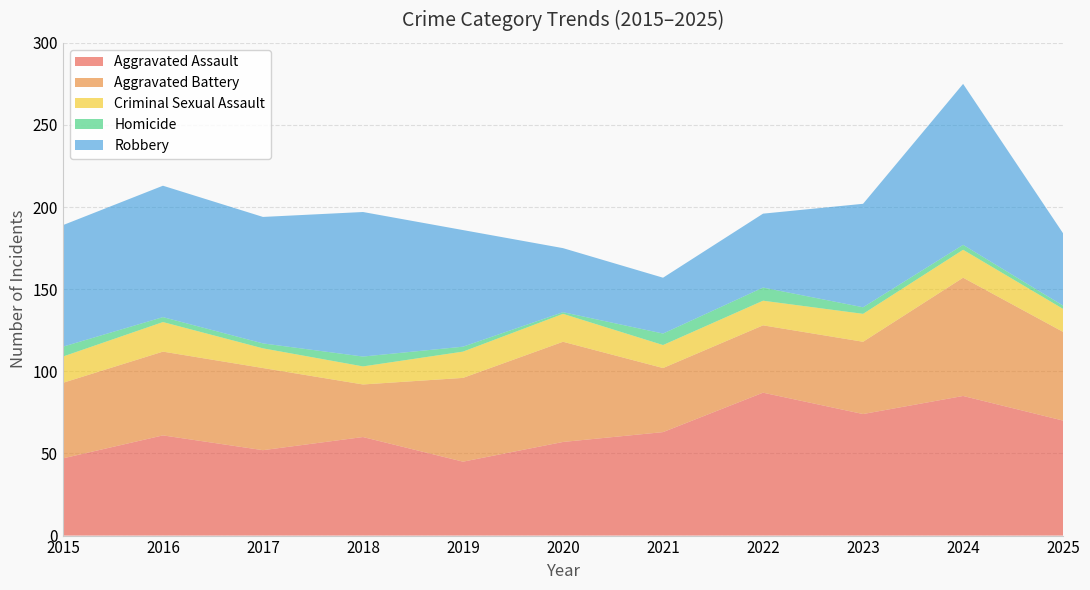

Reading right to left, extract all data points from this chart.

Aggravated Assault: 2025=70	2024=85	2023=74	2022=87	2021=63	2020=57	2019=45	2018=60	2017=52	2016=61	2015=47
Aggravated Battery: 2025=54	2024=72	2023=44	2022=41	2021=39	2020=61	2019=51	2018=32	2017=50	2016=51	2015=46
Criminal Sexual Assault: 2025=14	2024=17	2023=17	2022=15	2021=14	2020=17	2019=16	2018=11	2017=12	2016=18	2015=16
Homicide: 2025=2	2024=3	2023=4	2022=8	2021=7	2020=1	2019=3	2018=6	2017=3	2016=3	2015=6
Robbery: 2025=44	2024=98	2023=63	2022=45	2021=34	2020=39	2019=71	2018=88	2017=77	2016=80	2015=74